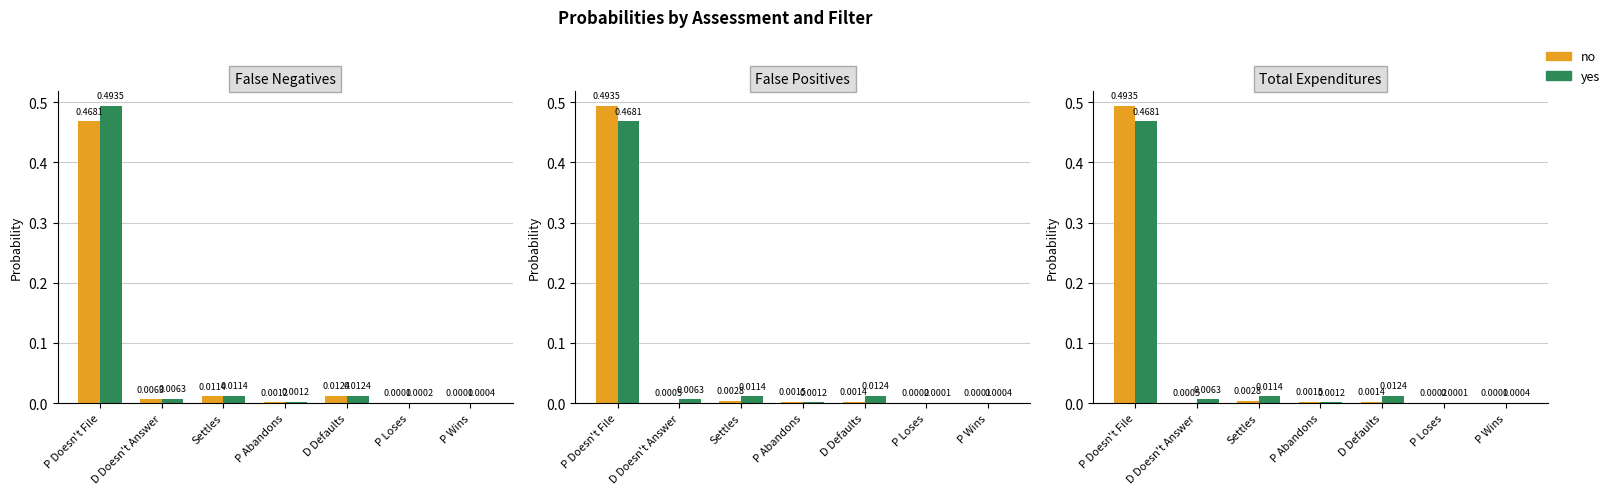

What are all the series names shown in the legend?

no, yes